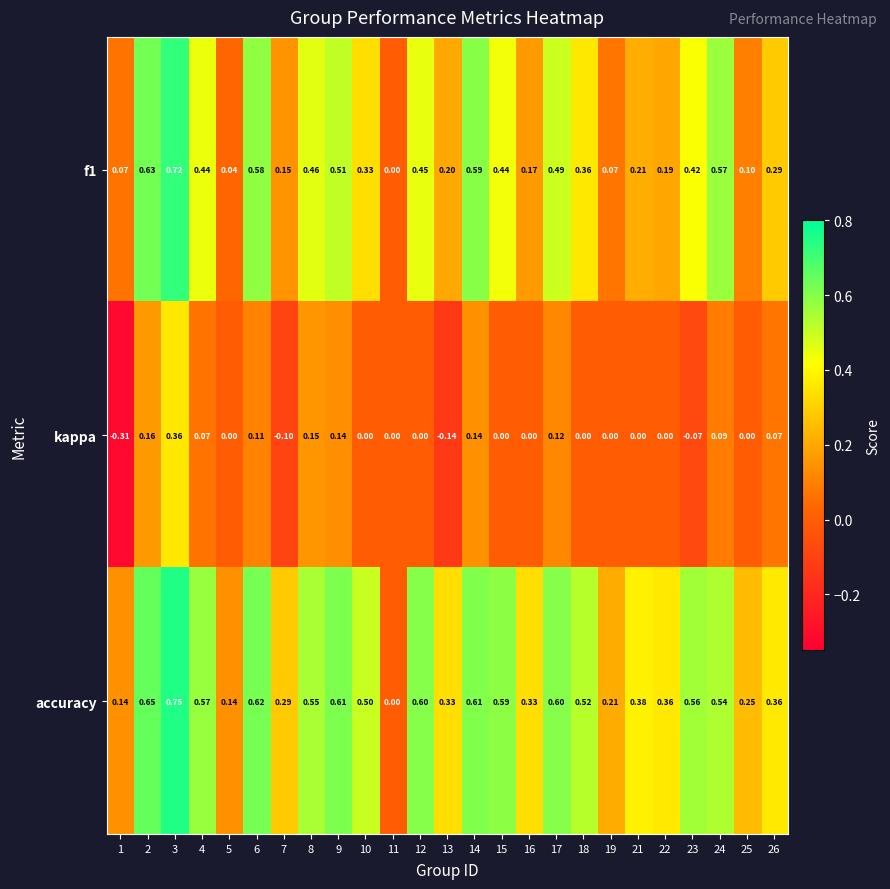

Which series has the widest spread of values?

accuracy